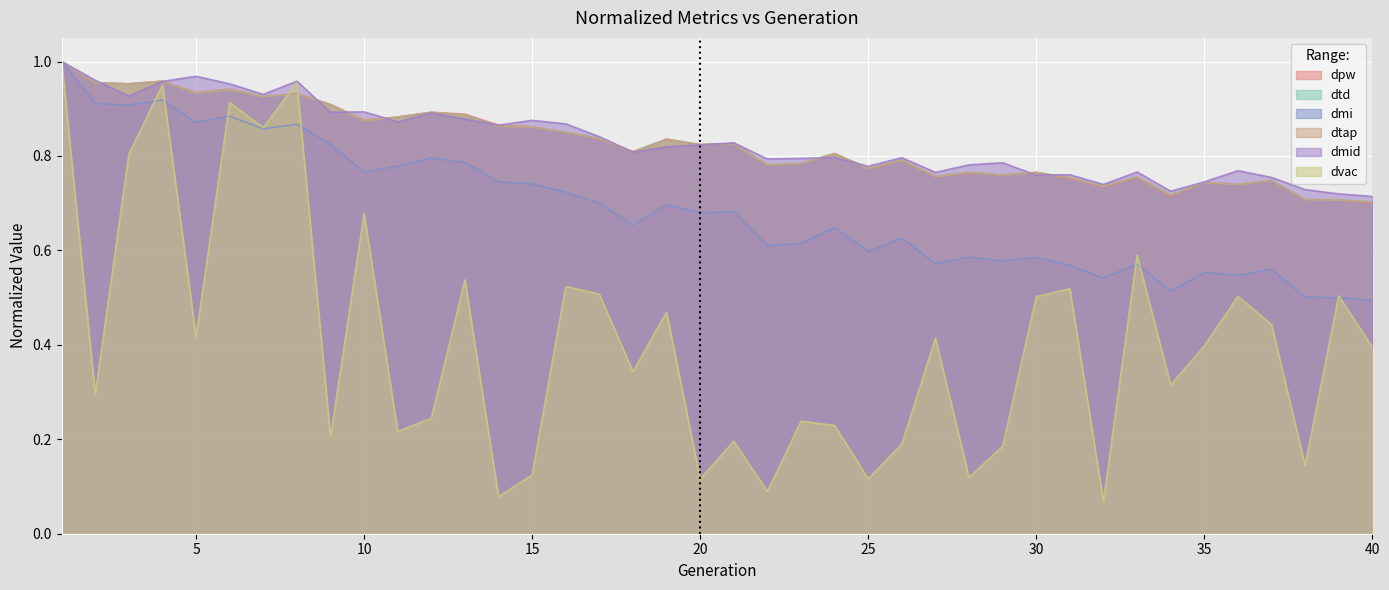

True or false: dpw has more than 0 interior local peaks.

True